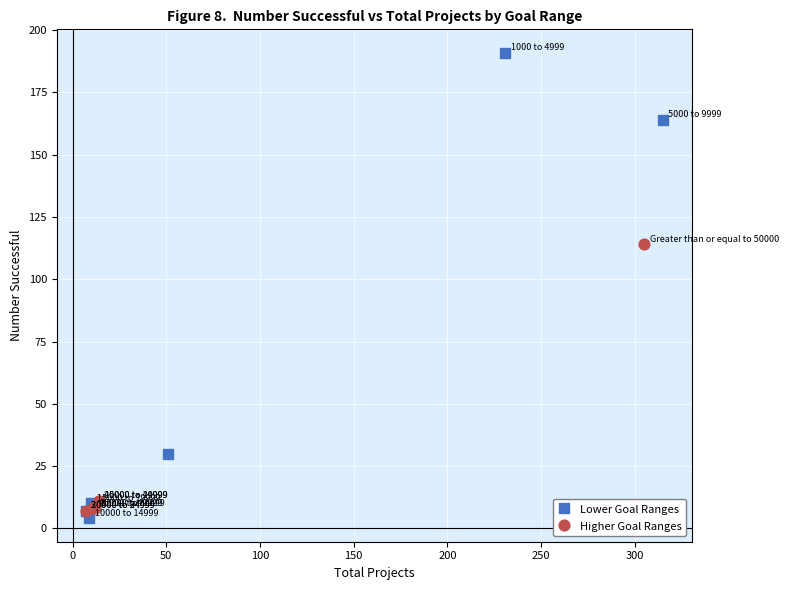

Which series has the largest Y range (max minus min)?

Lower Goal Ranges